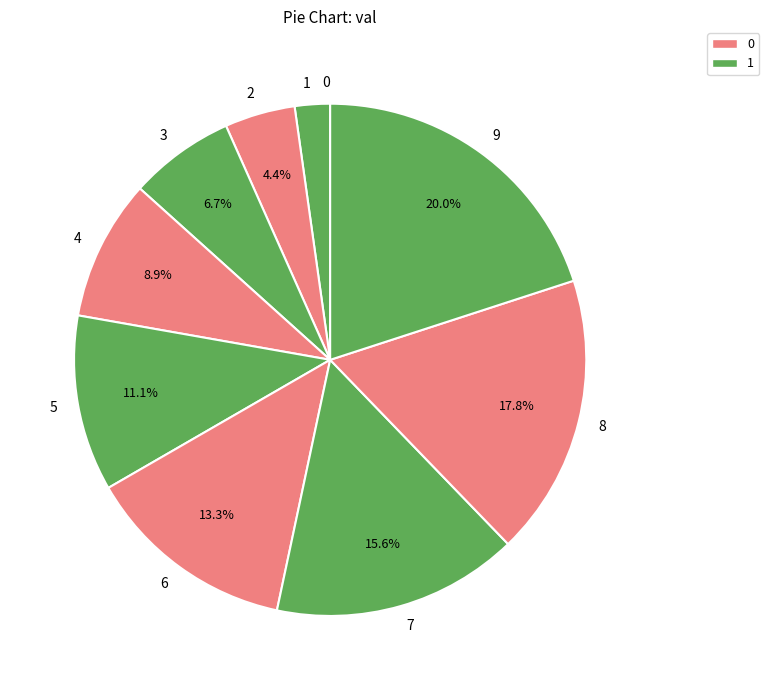

Does 3 represent more than half of the total?

No